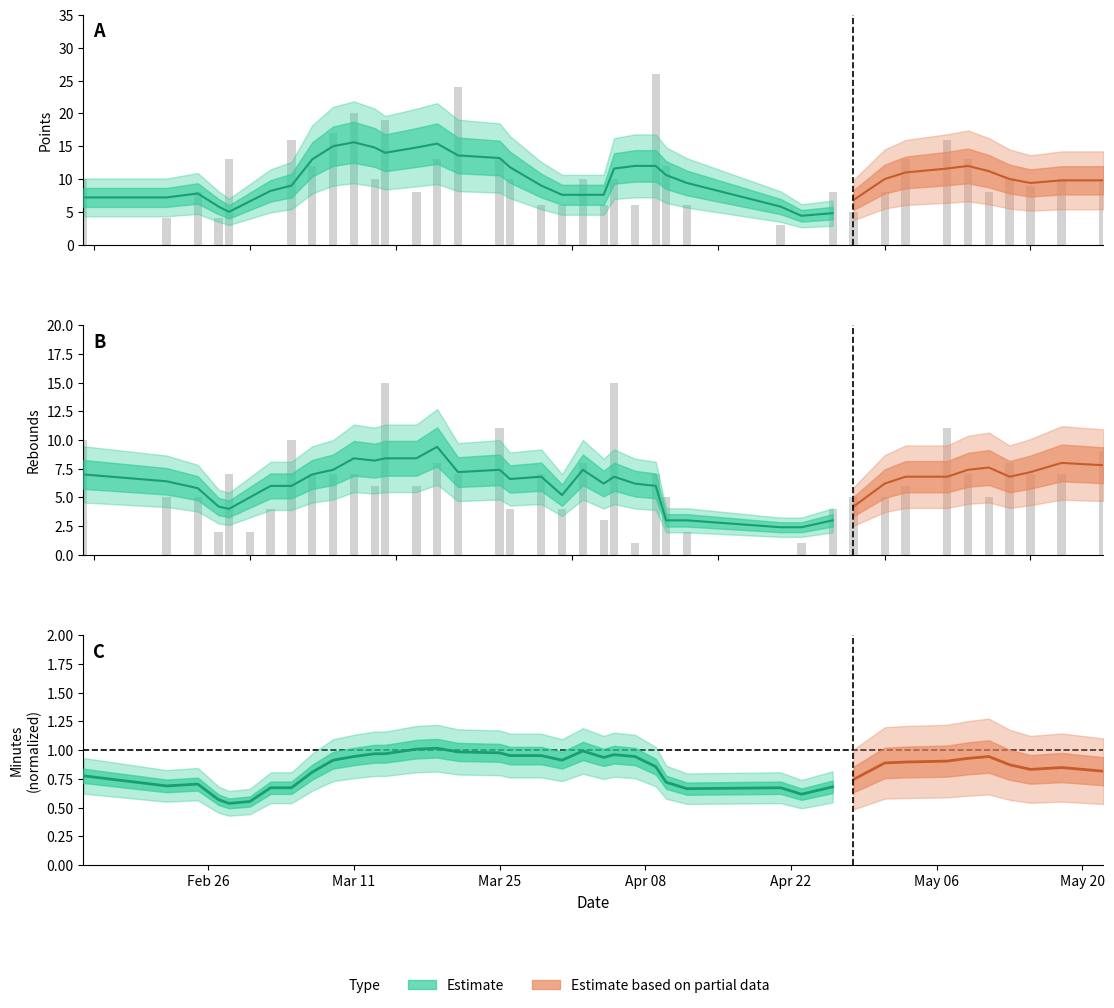

List the series in order of their peak value, highest first.

points, rebounds